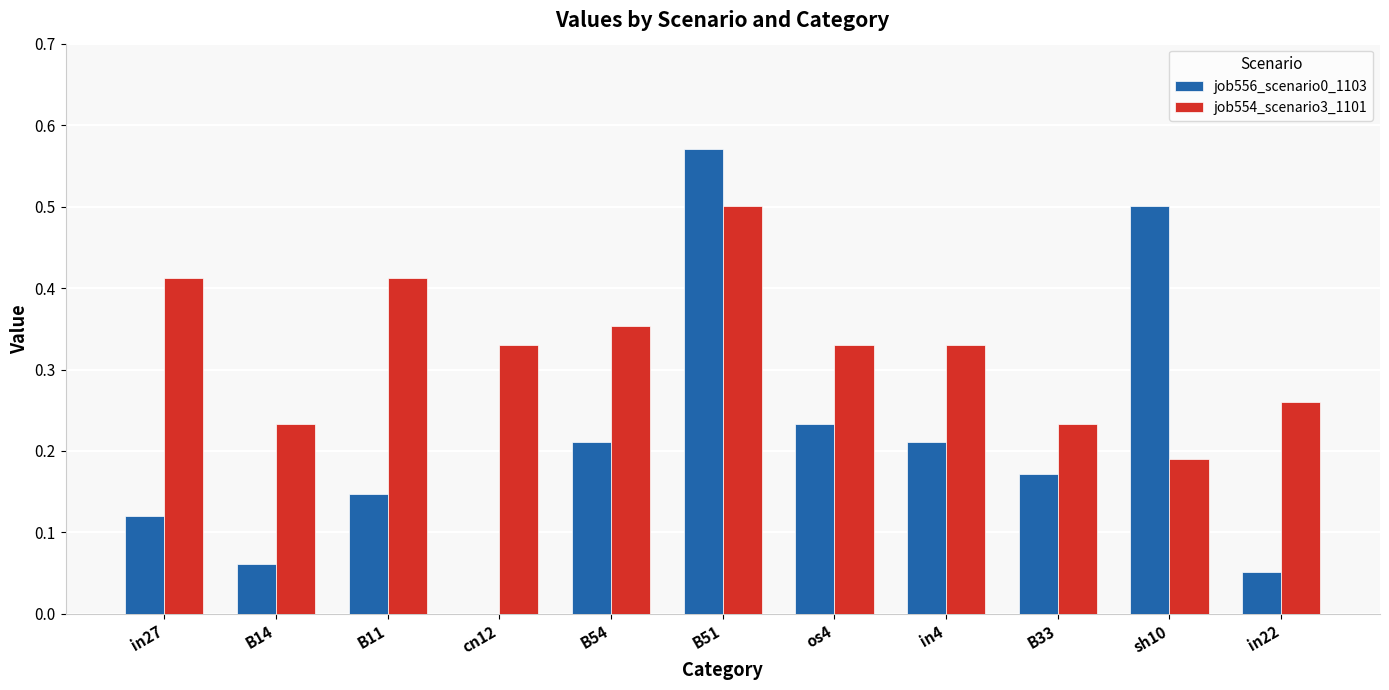

The value of job556_scenario0_1103 at B11 is 0.2. True or false?

False